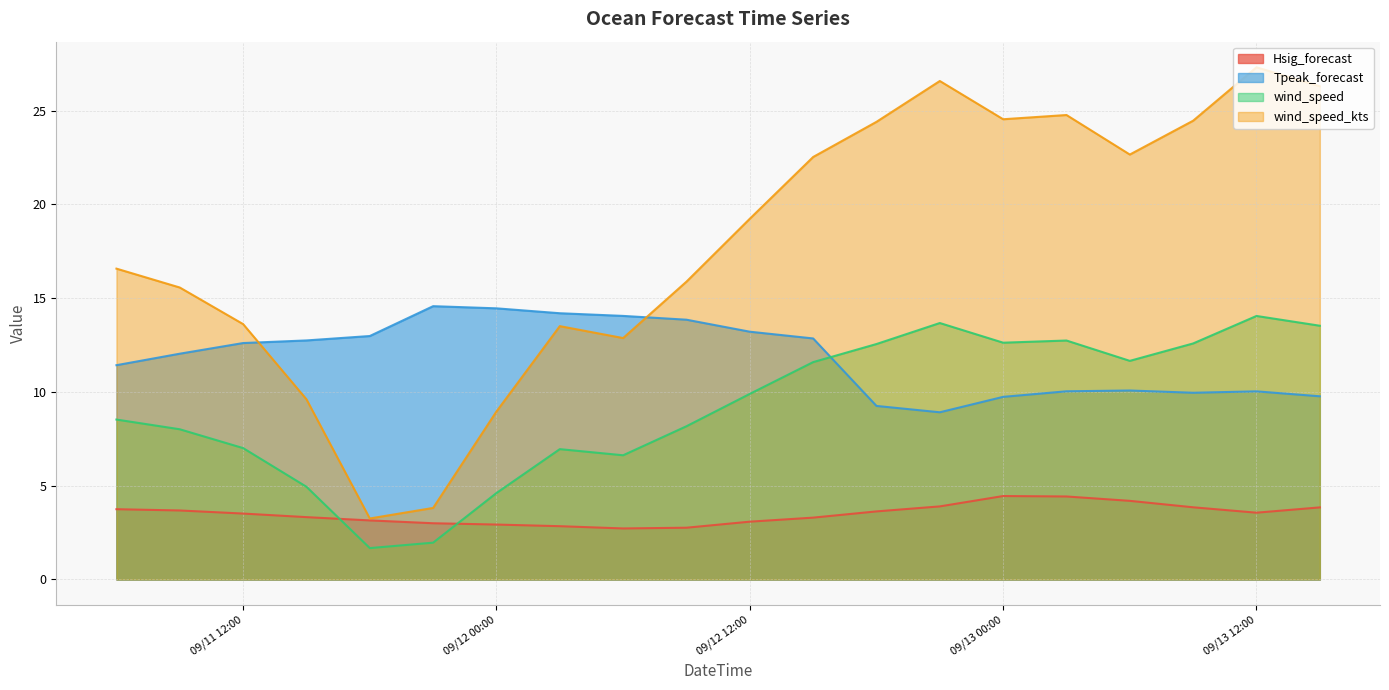

What is the sum of all Tpeak_forecast values?

236.8